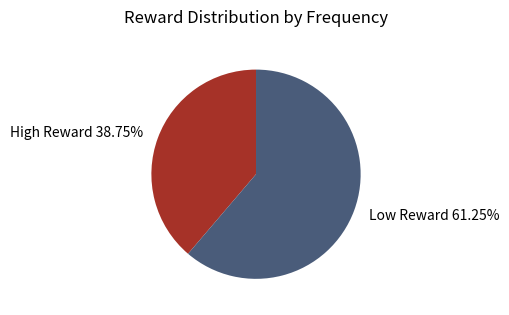

How many segments does this pie chart have?

2